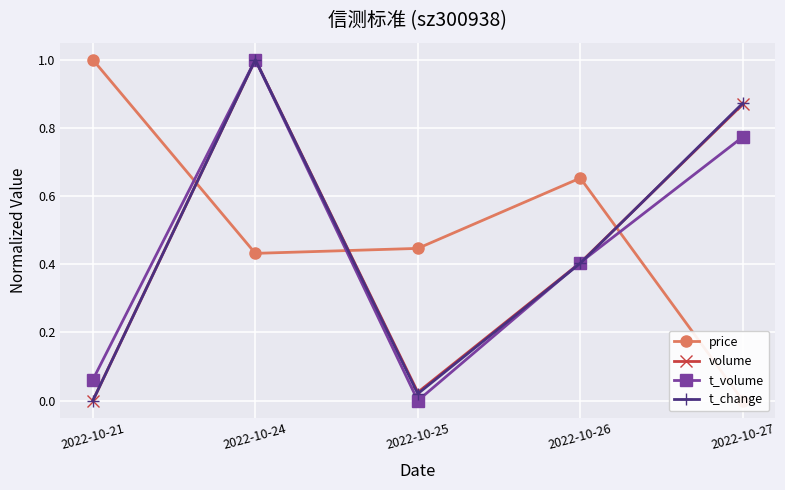

Reading left to right, transcribe all the data shown in this chart.

price: 2022-10-21=1.0	2022-10-24=0.4	2022-10-25=0.4	2022-10-26=0.7	2022-10-27=0.0
volume: 2022-10-21=0.0	2022-10-24=1.0	2022-10-25=0.0	2022-10-26=0.4	2022-10-27=0.9
t_volume: 2022-10-21=0.1	2022-10-24=1.0	2022-10-25=0.0	2022-10-26=0.4	2022-10-27=0.8
t_change: 2022-10-21=0.0	2022-10-24=1.0	2022-10-25=0.0	2022-10-26=0.4	2022-10-27=0.9